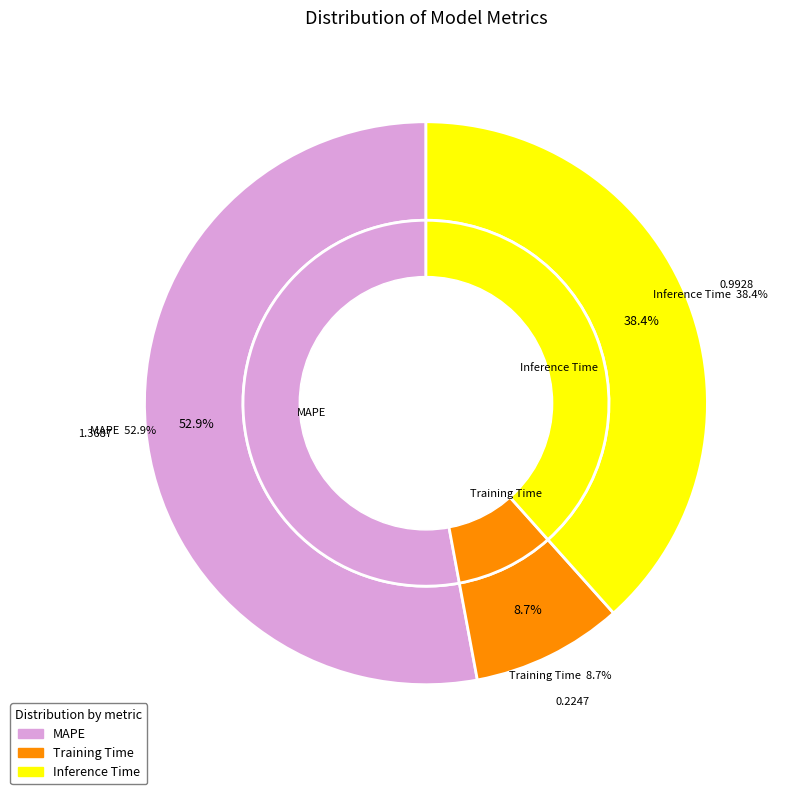

What is the largest slice in the pie chart?

MAPE